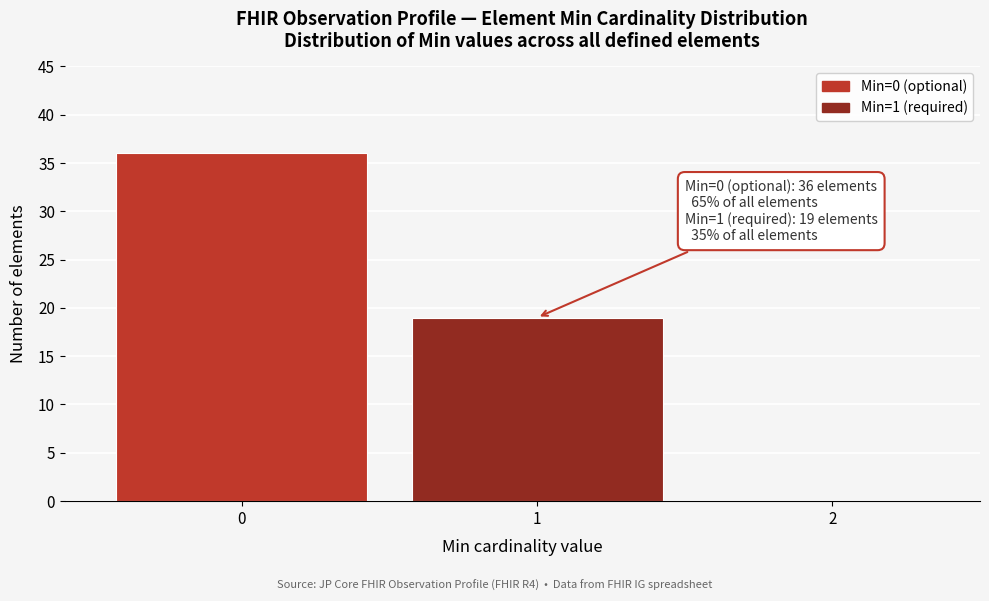

Reading left to right, extract all data points from this chart.

0=36	1=19	2=0